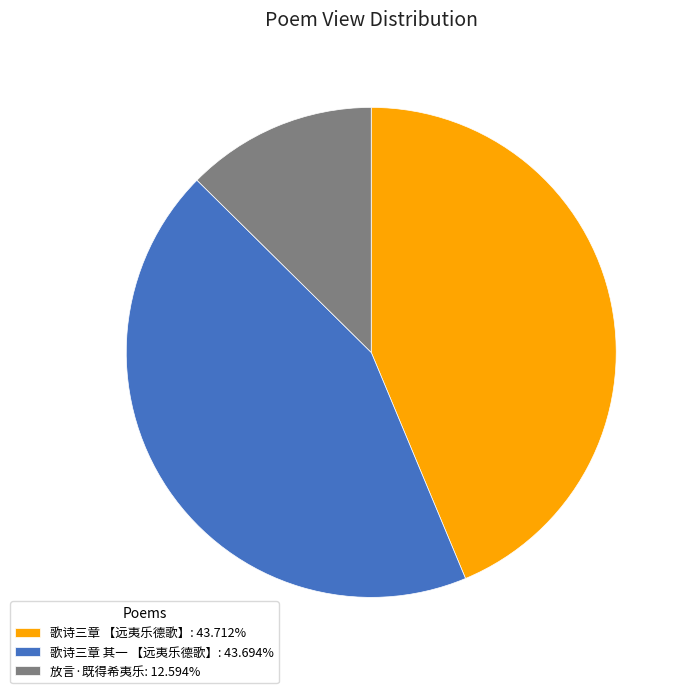

How many segments does this pie chart have?

3